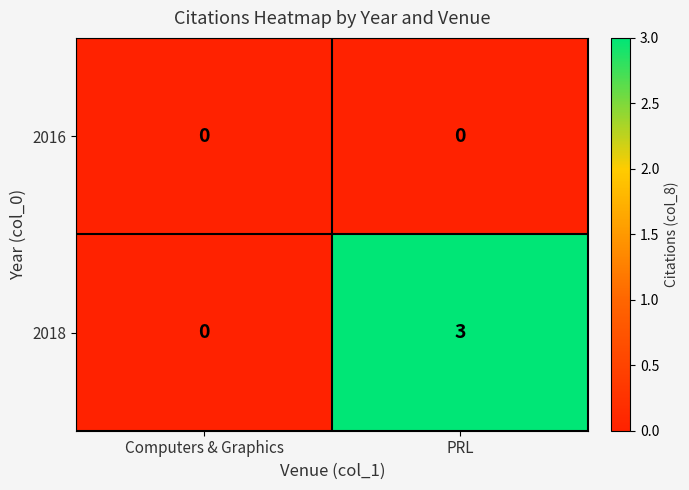

What is the difference between the maximum and minimum values in the 2018 series?

3